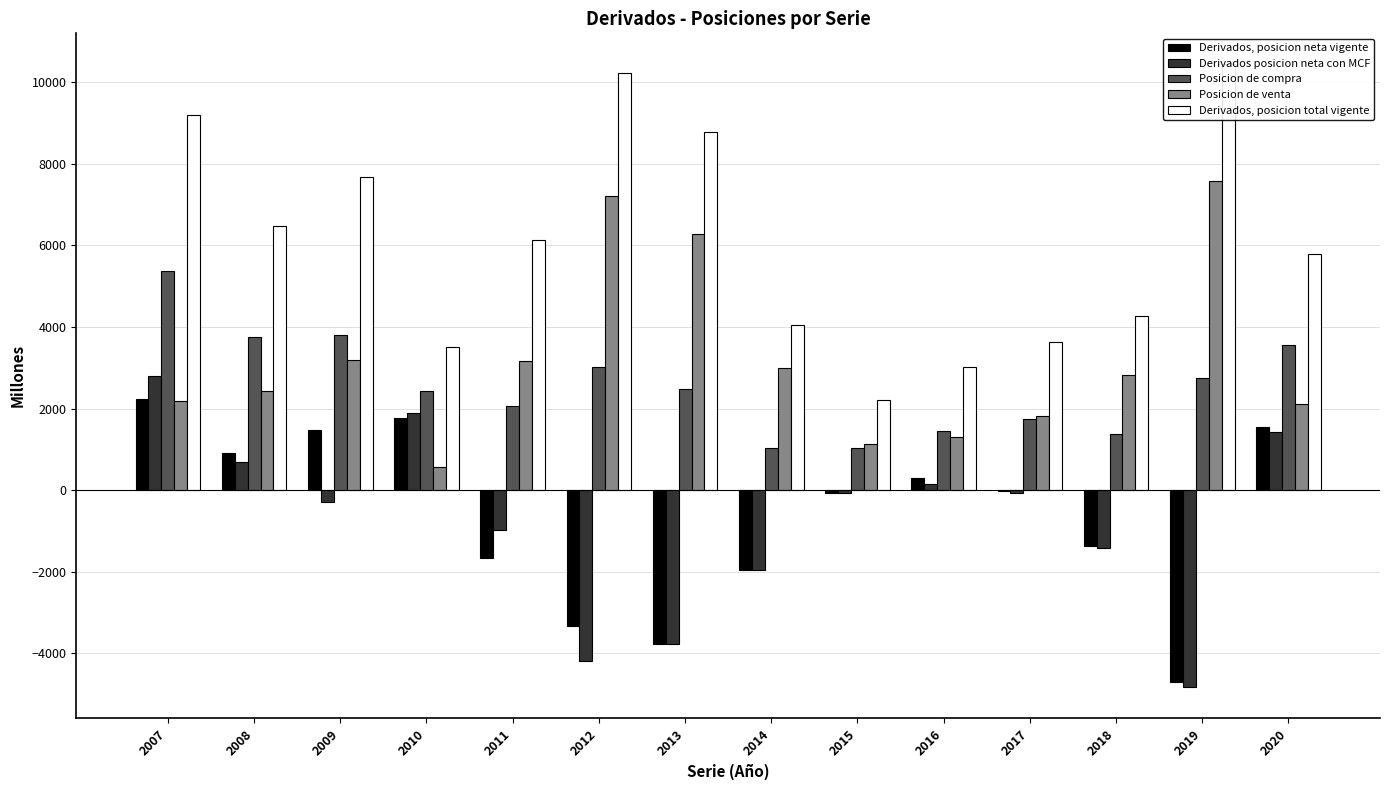

What is the value of the Derivados posicion neta con MCF bar at the 13th from the left?

-4838